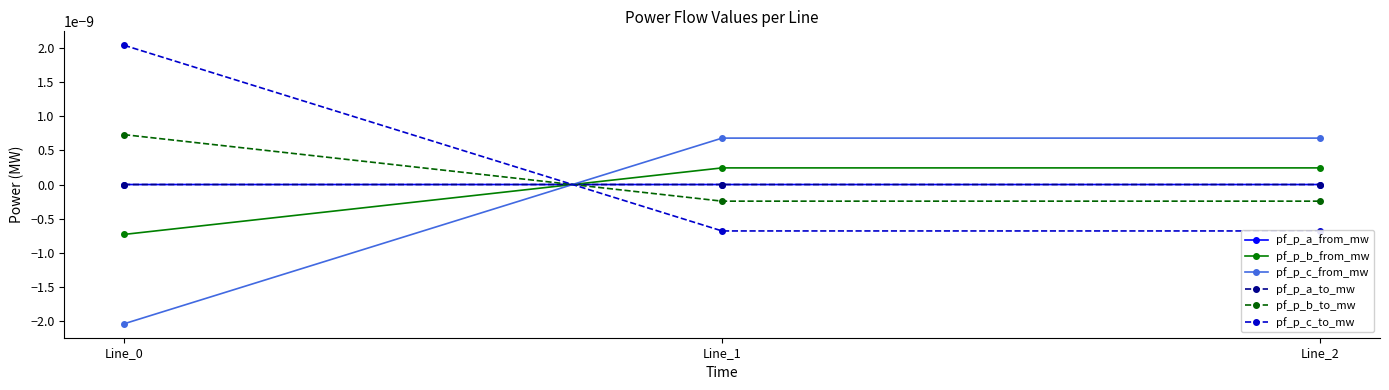

The value of pf_p_a_from_mw at Line_1 is -0.0. True or false?

False